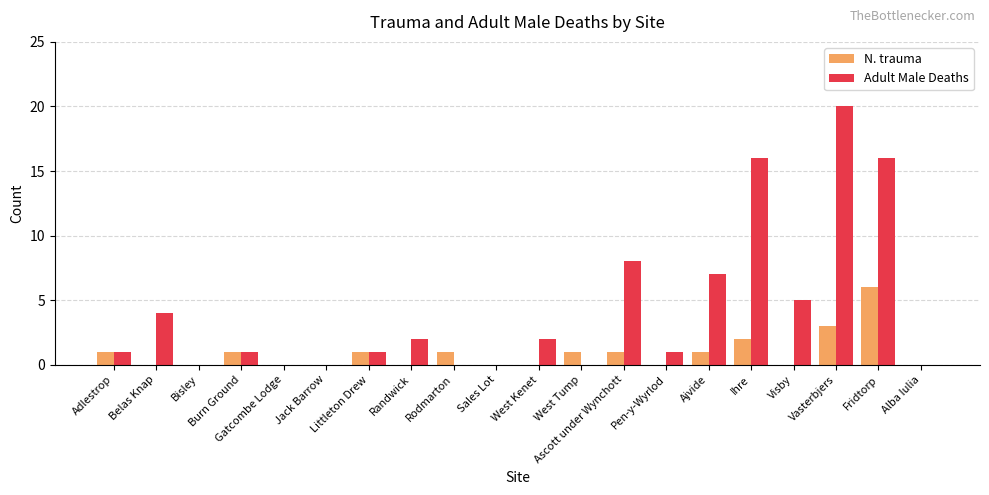

What is the sum of all Adult Male Deaths values?

84